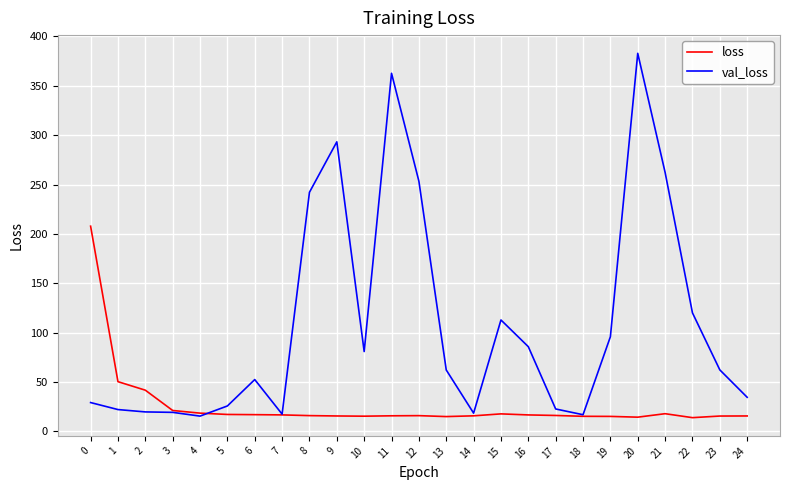

The value of val_loss at 13 is 62.2. True or false?

True